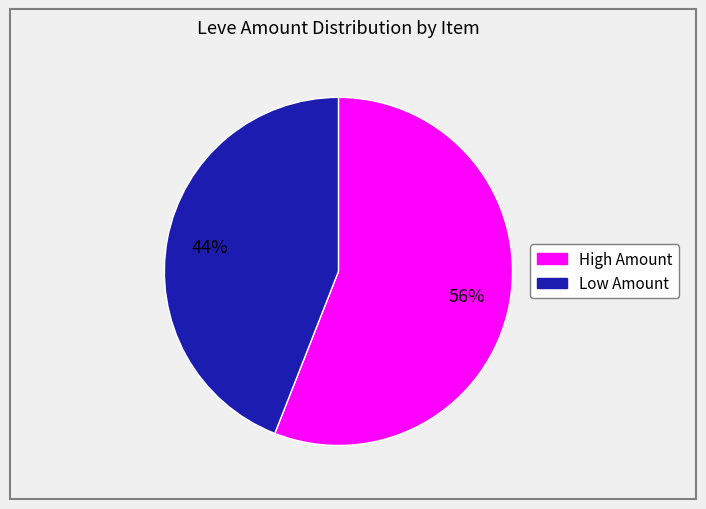

Is there any slice that represents more than half of the pie?

Yes